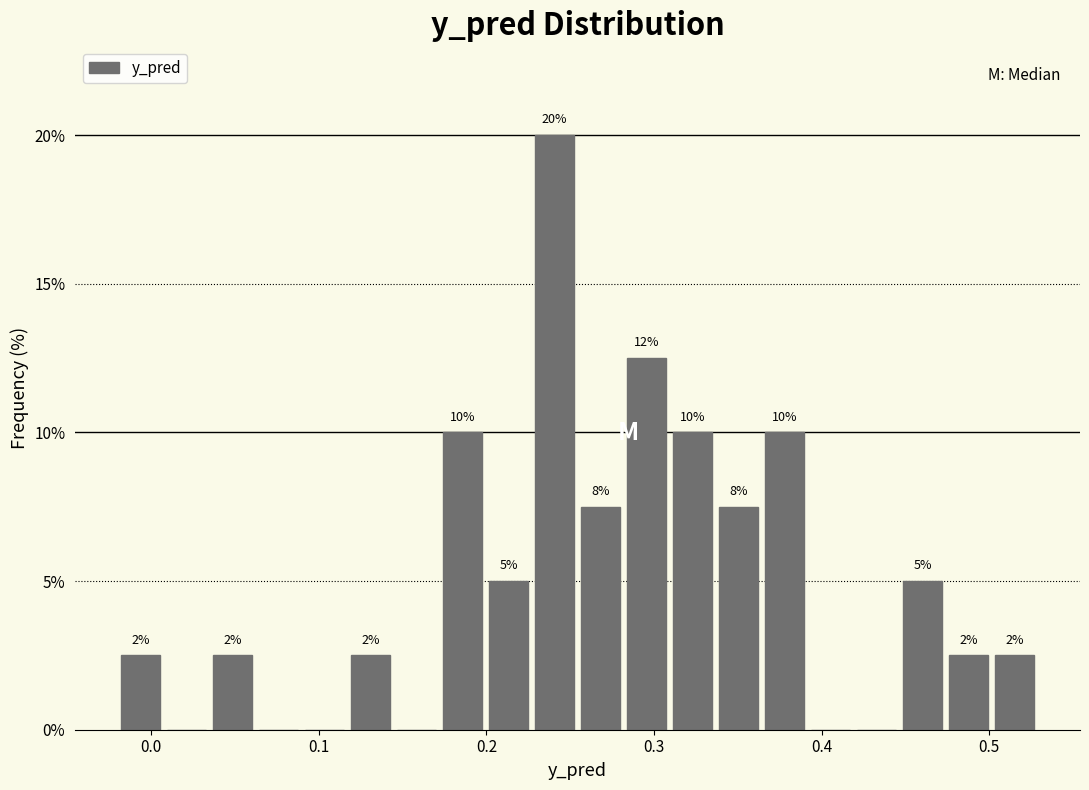

Around what value on the x-axis is the tallest bar? Give the approximate position of its centre, as read against the axis.

0.24